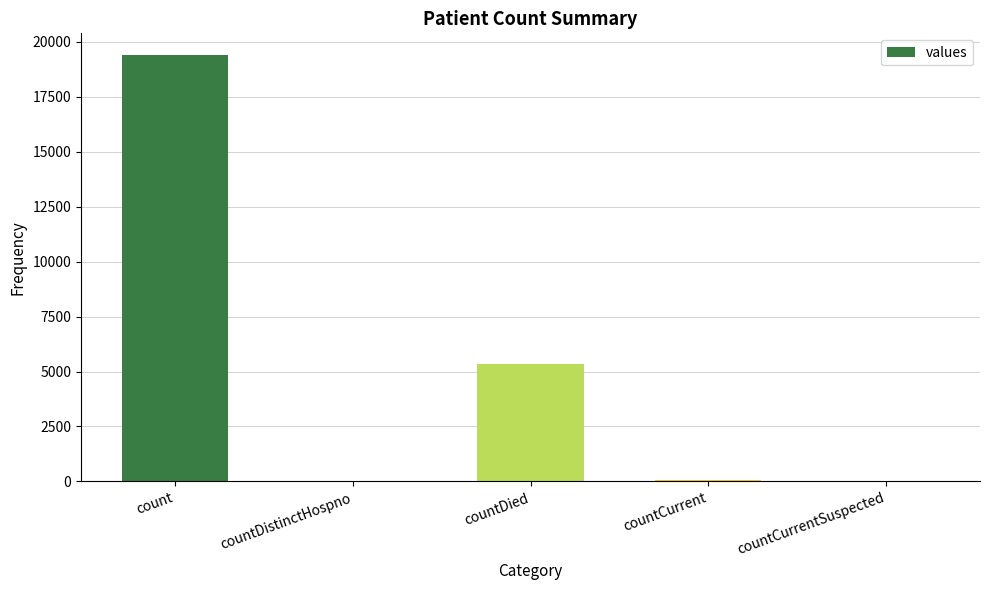

What is the greatest value displayed?

19420